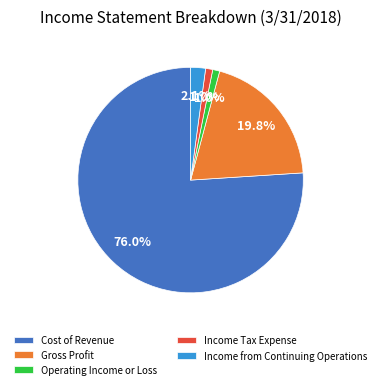

What is the largest slice in the pie chart?

Cost of Revenue